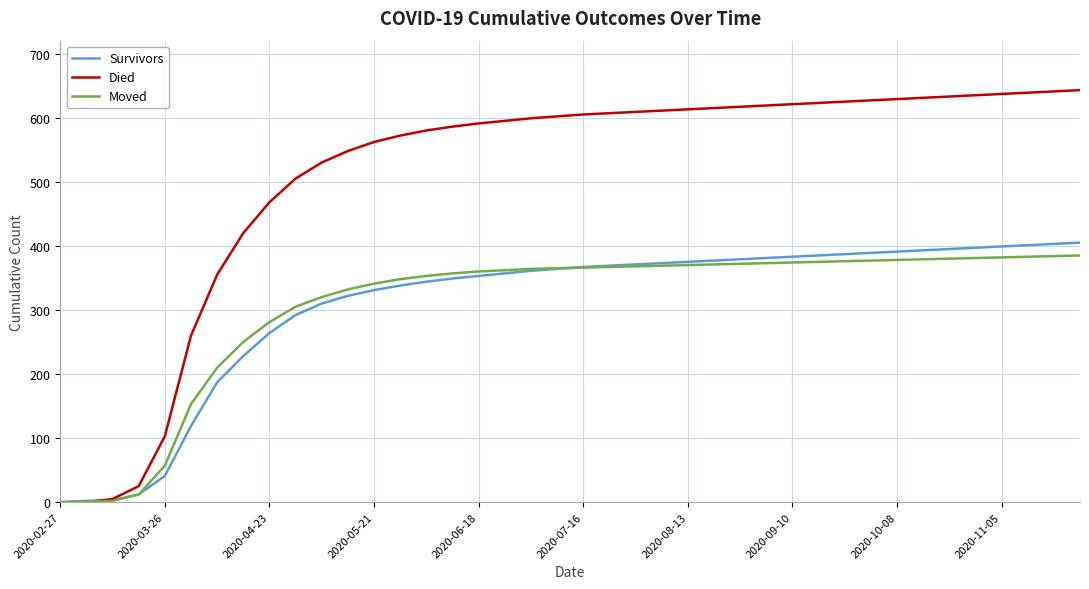

Which series has the largest total across all categories?

Died